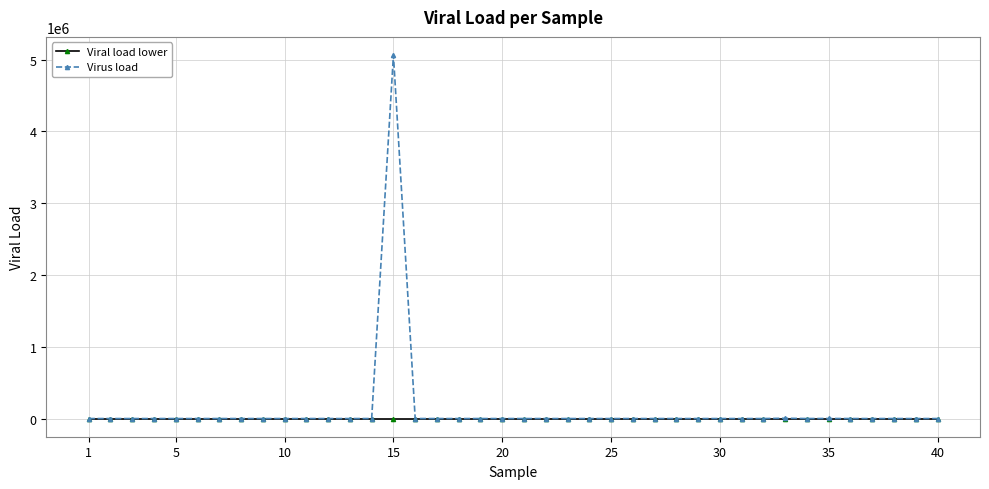

Which series has the largest range (max minus min)?

Virus load